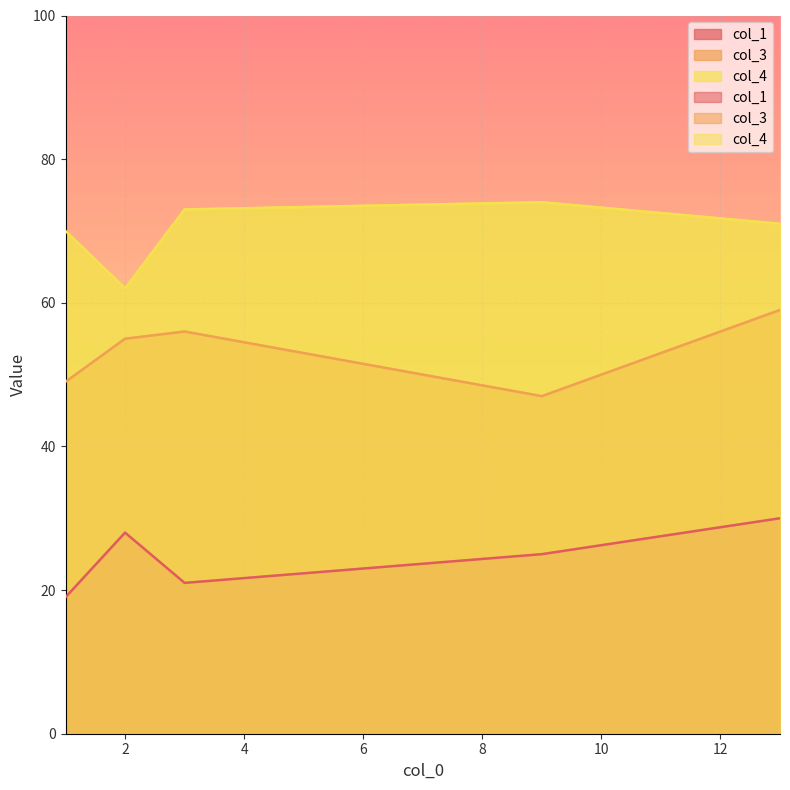

List the series in order of their peak value, lowest first.

col_1, col_3, col_4